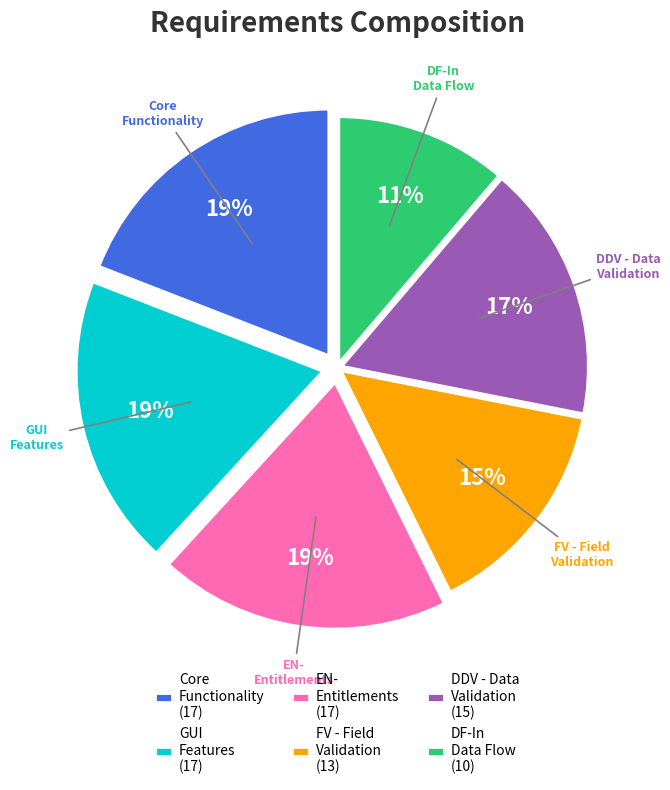

To the nearest percent, what is the average slice percentage?

17%